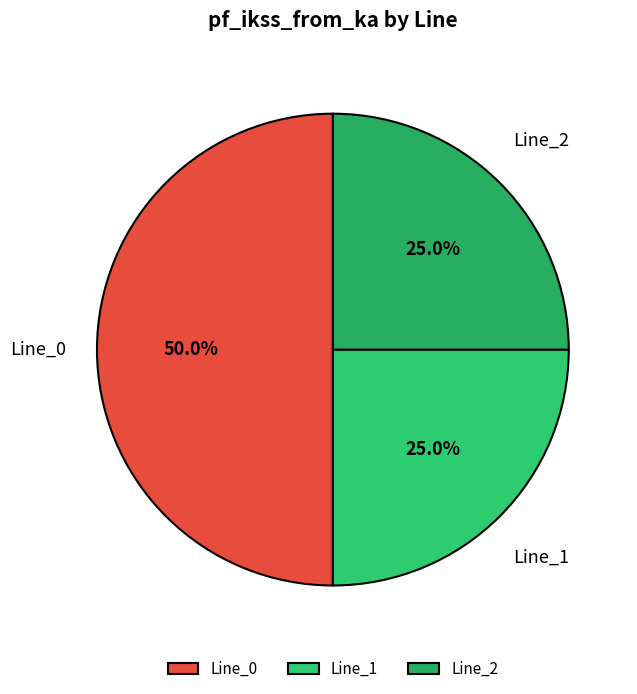

To the nearest percent, what percentage of the pie is Line_1?

25%